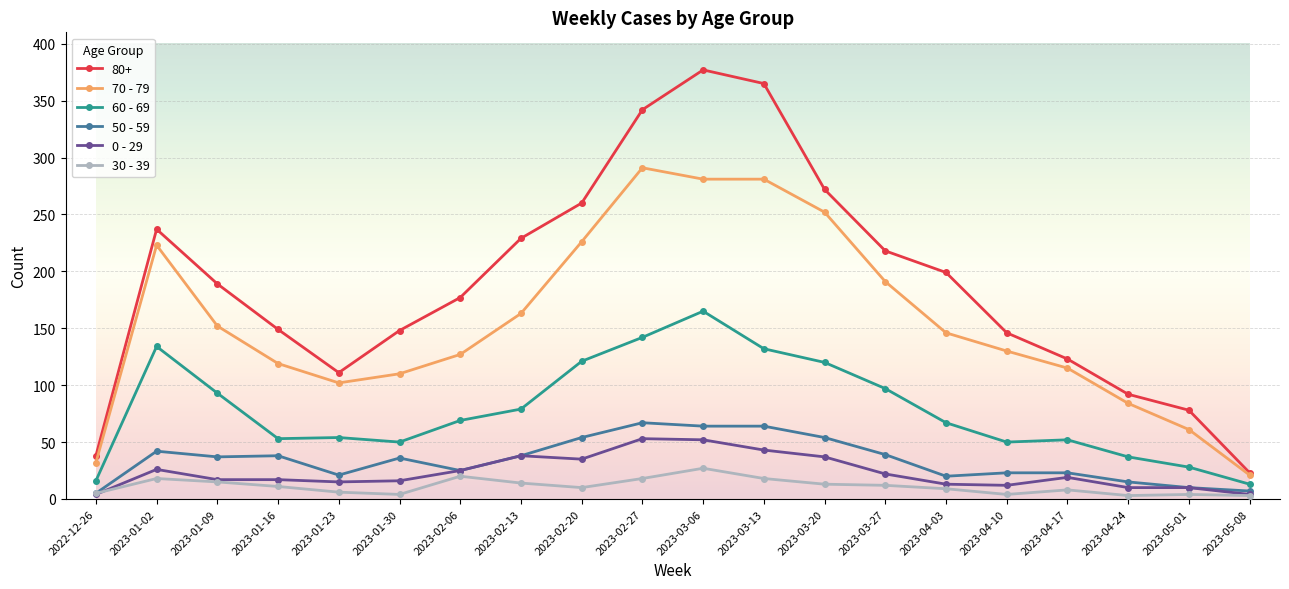

How many series are shown in this chart?

6